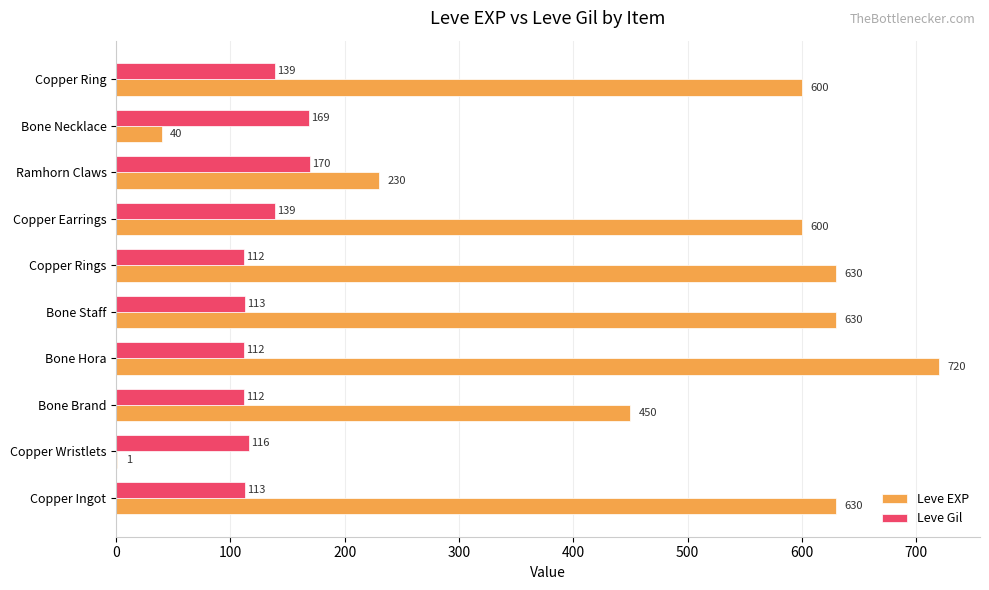

Where is Leve EXP nearest to the value 360?

Bone Brand